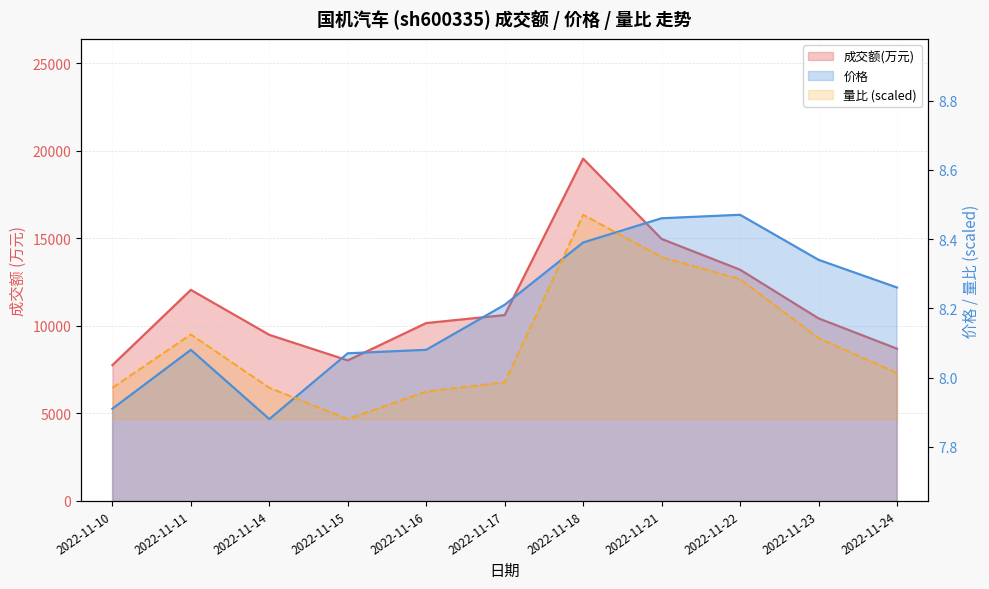

What is the highest value of the 量比 series?

8.5